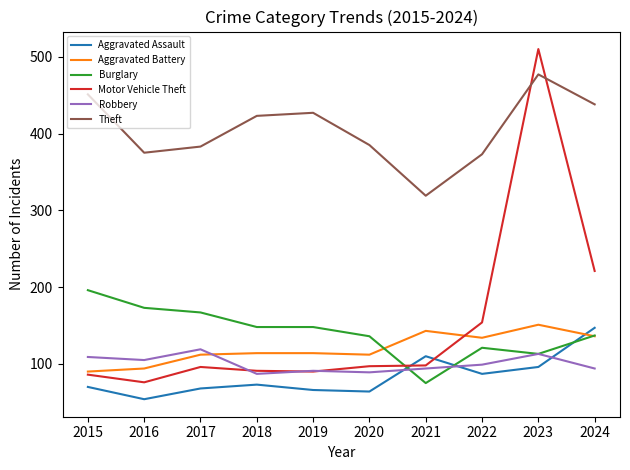

Is it true that Robbery equals 29 at 2019?

False